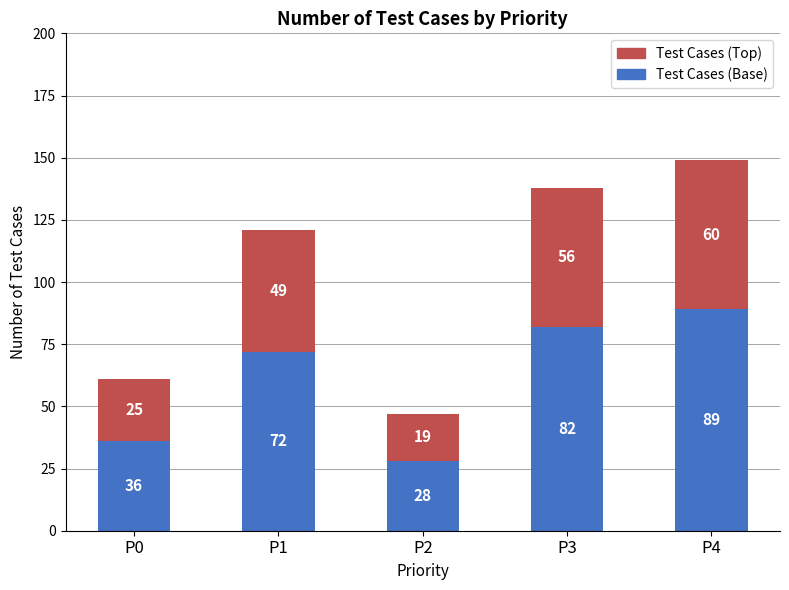

What is the lowest value of the Test Cases (Base) series?

28